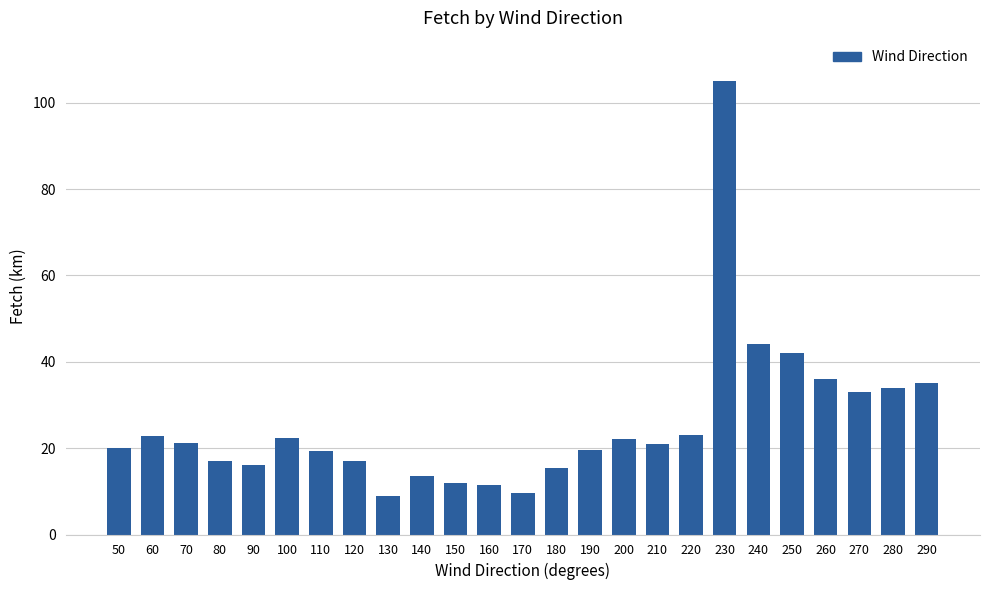

What is the difference between the maximum and minimum values?

96.0